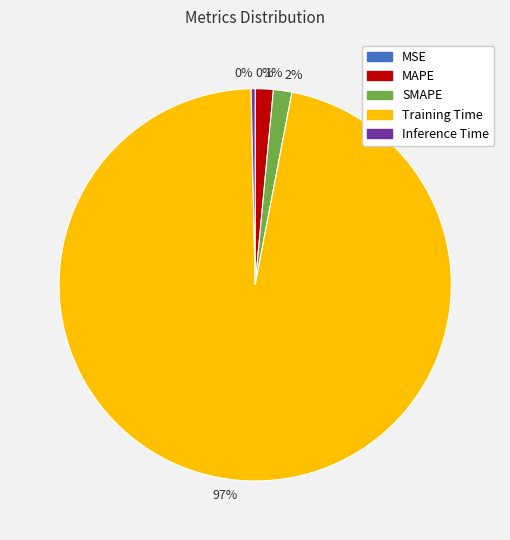

Does any single category account for the majority?

Yes